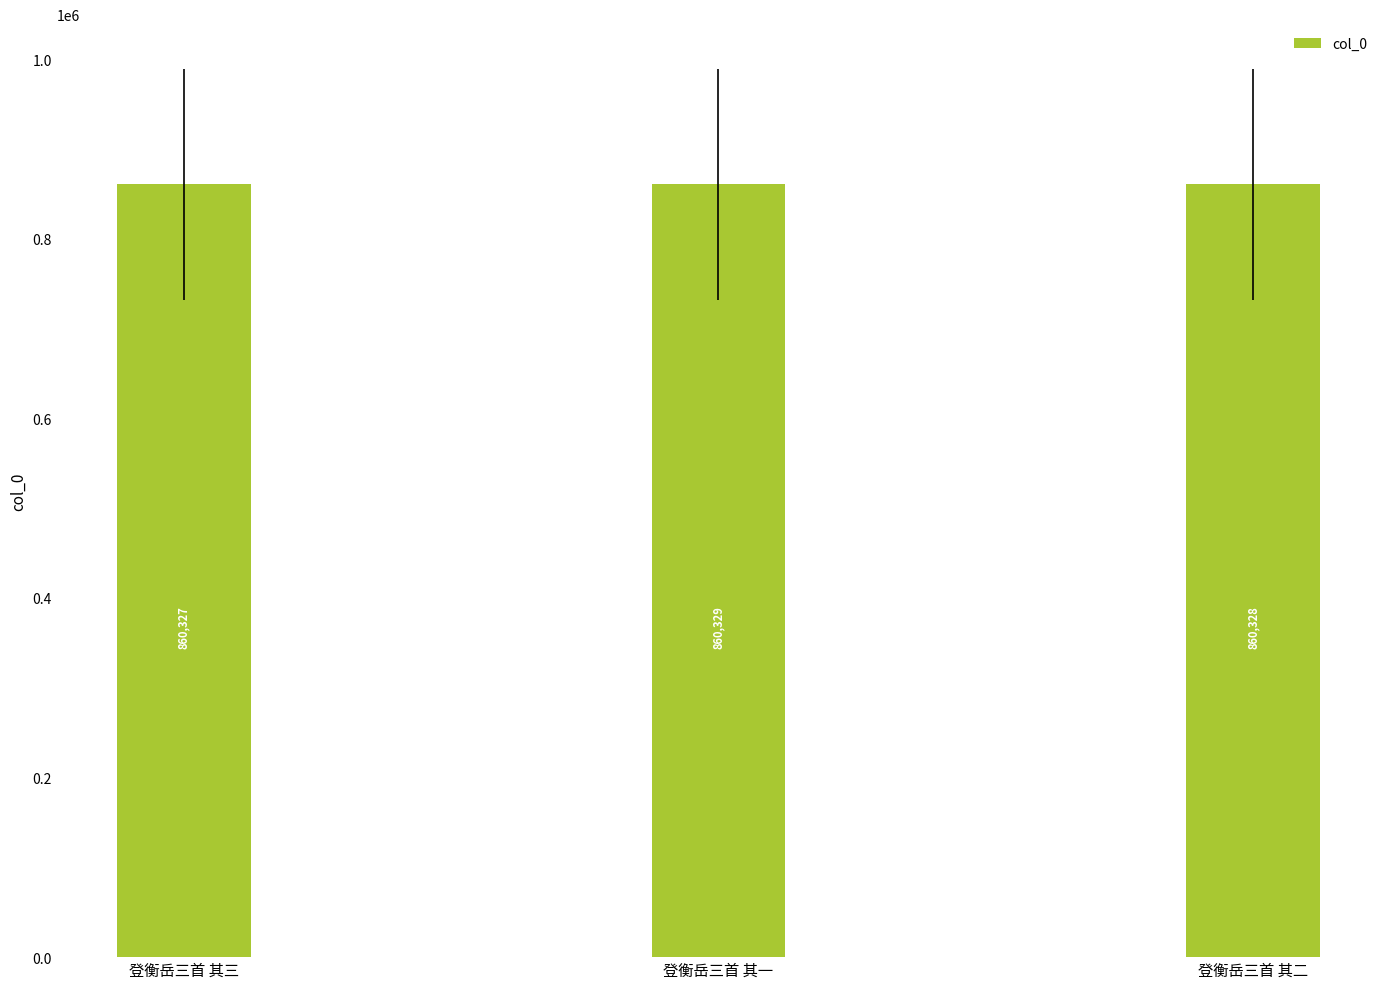

Rank the categories by value from lowest to highest.

登衡岳三首 其三, 登衡岳三首 其二, 登衡岳三首 其一